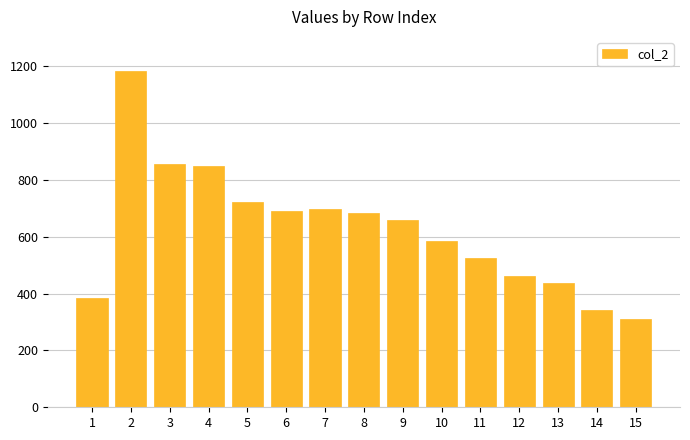

Which label corresponds to the smallest value in the chart?

15